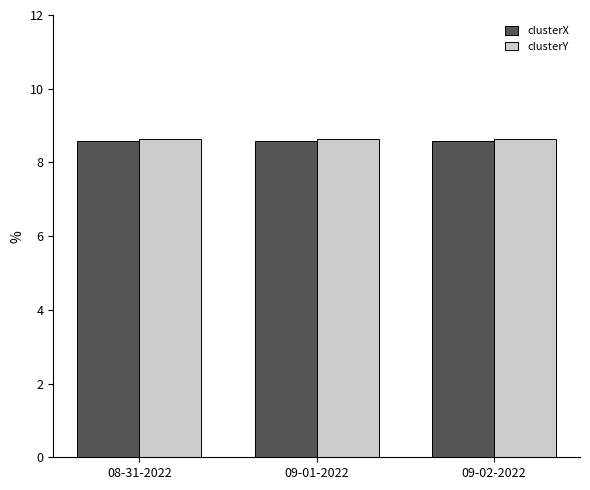

What is the maximum value shown in the chart?

8.6